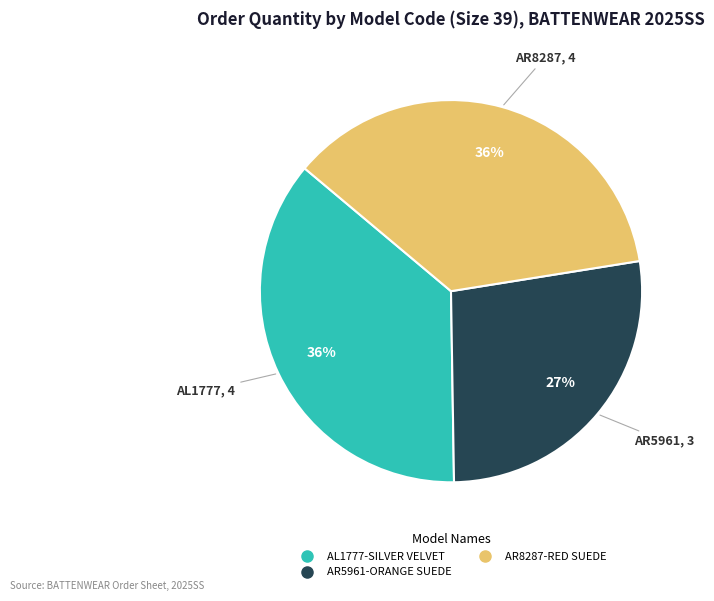

Does any single category account for the majority?

No